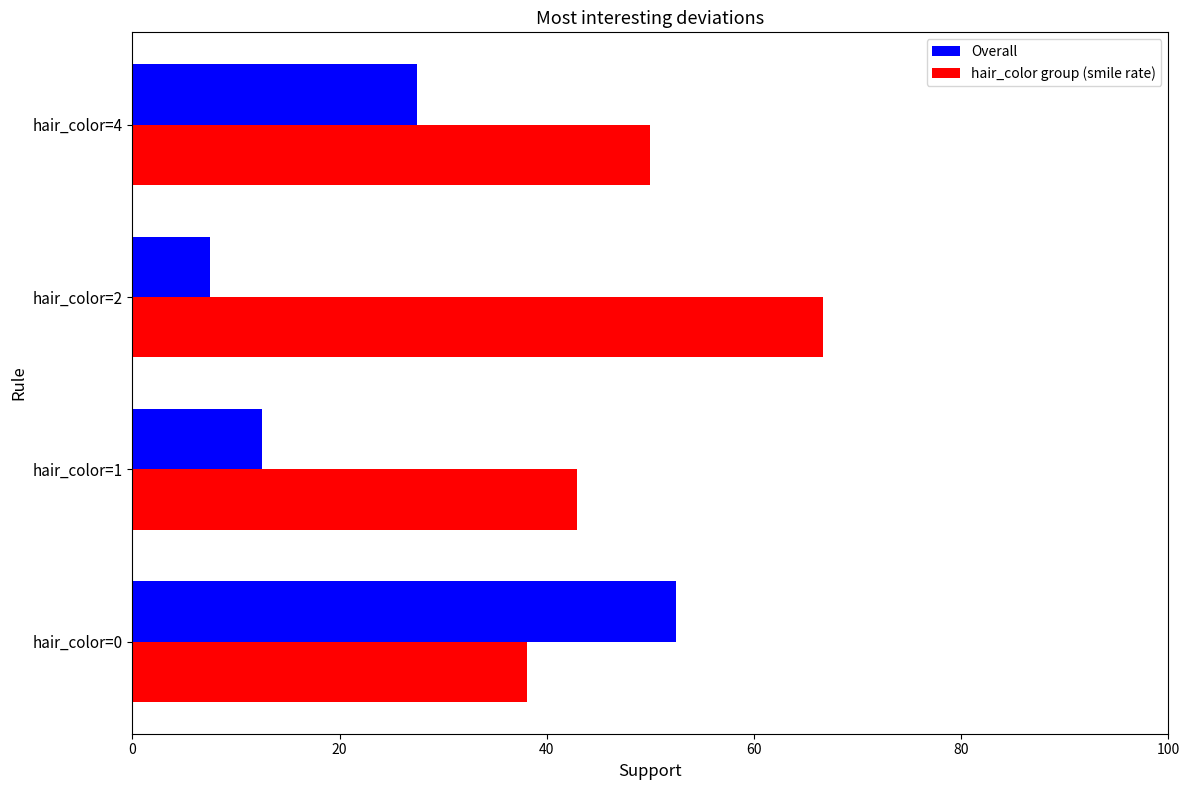

What is the difference between the hair_color group (smile rate) values at hair_color=4 and hair_color=1?

7.1